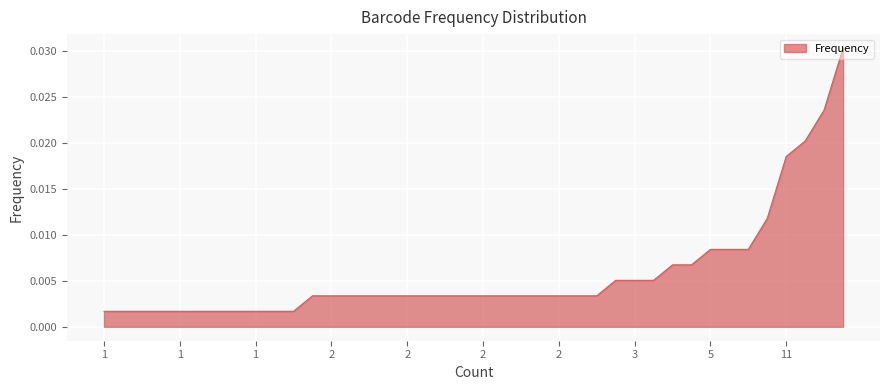

How many lines are shown in the chart?

1